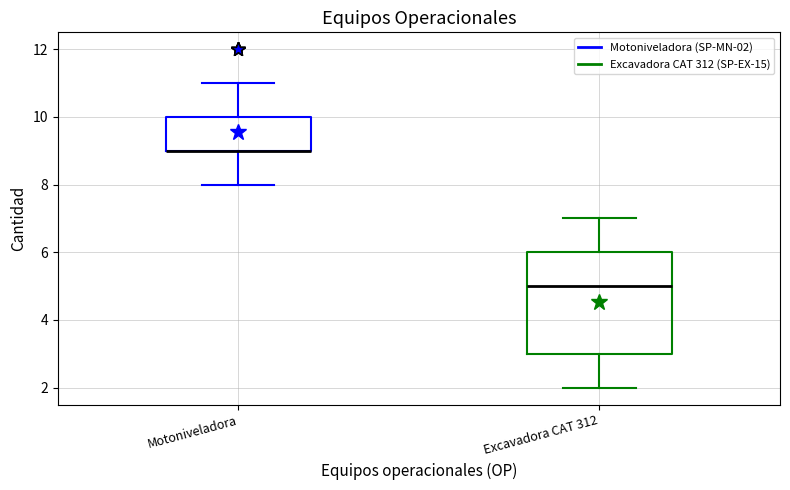

Which box is the tallest, from its lower edge to its upper edge?

Excavadora CAT 312